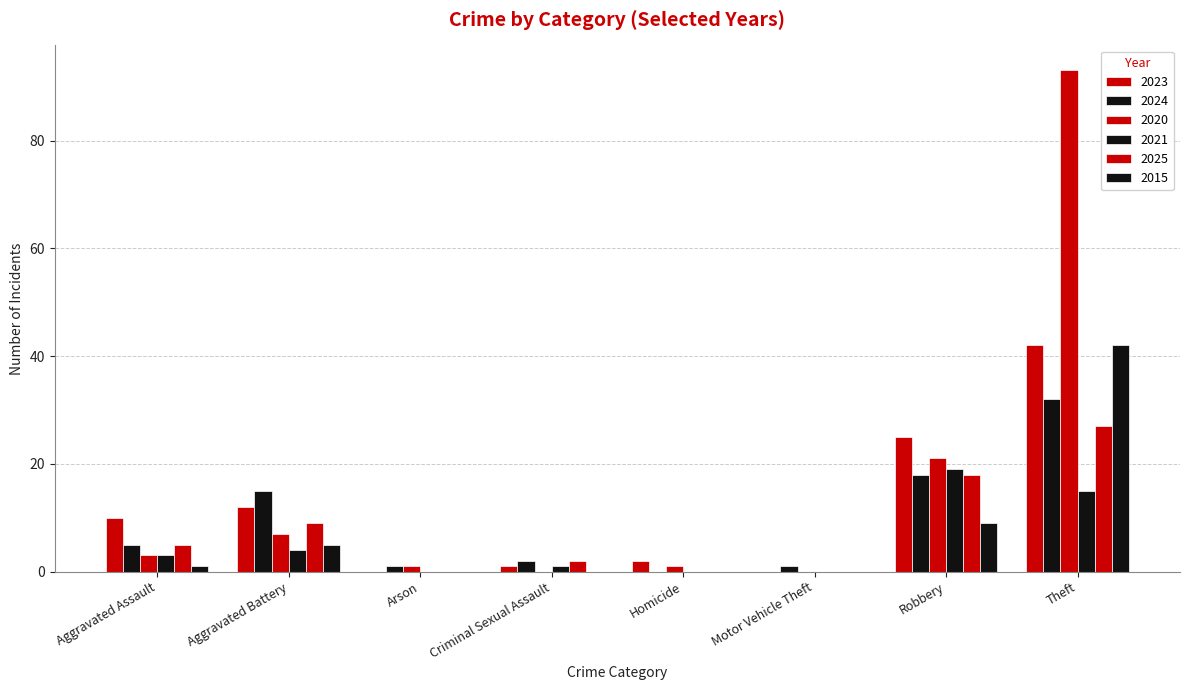

What is the difference between the maximum and minimum values in the 2024 series?

32